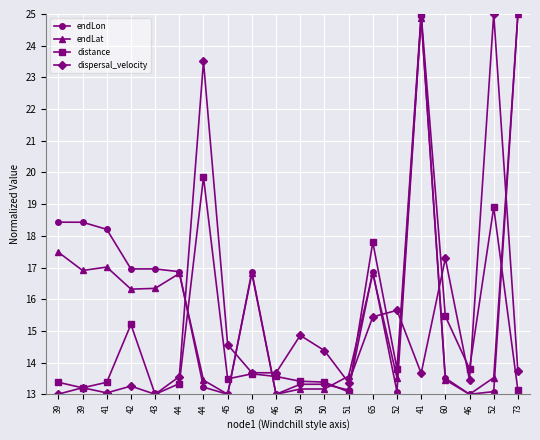

At which category does endLon reach its first local peak?

43